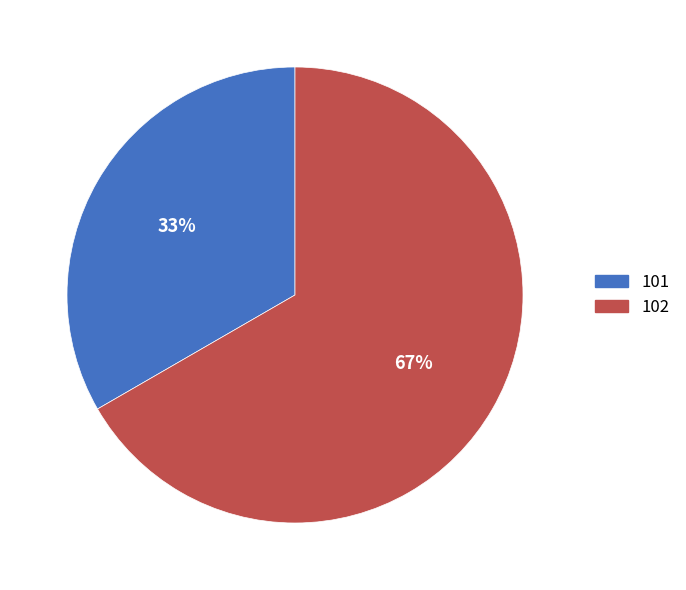

Combined, do 102 and 101 account for over 50%?

Yes